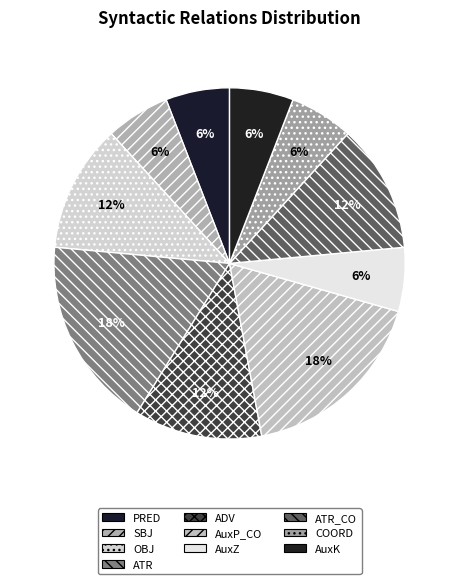

The COORD slice represents 6% of the pie. True or false?

True